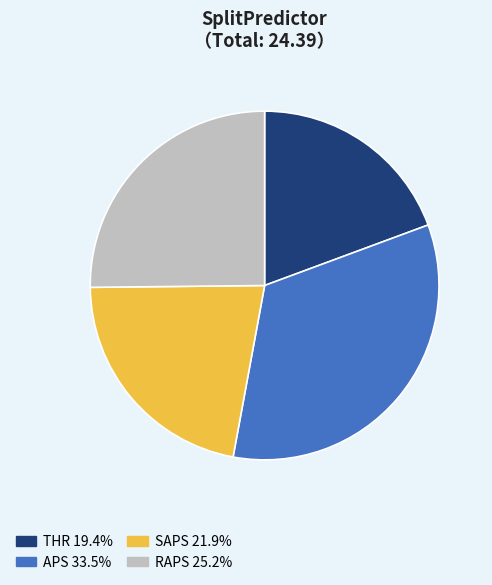

Does APS account for over 50% of the chart?

No